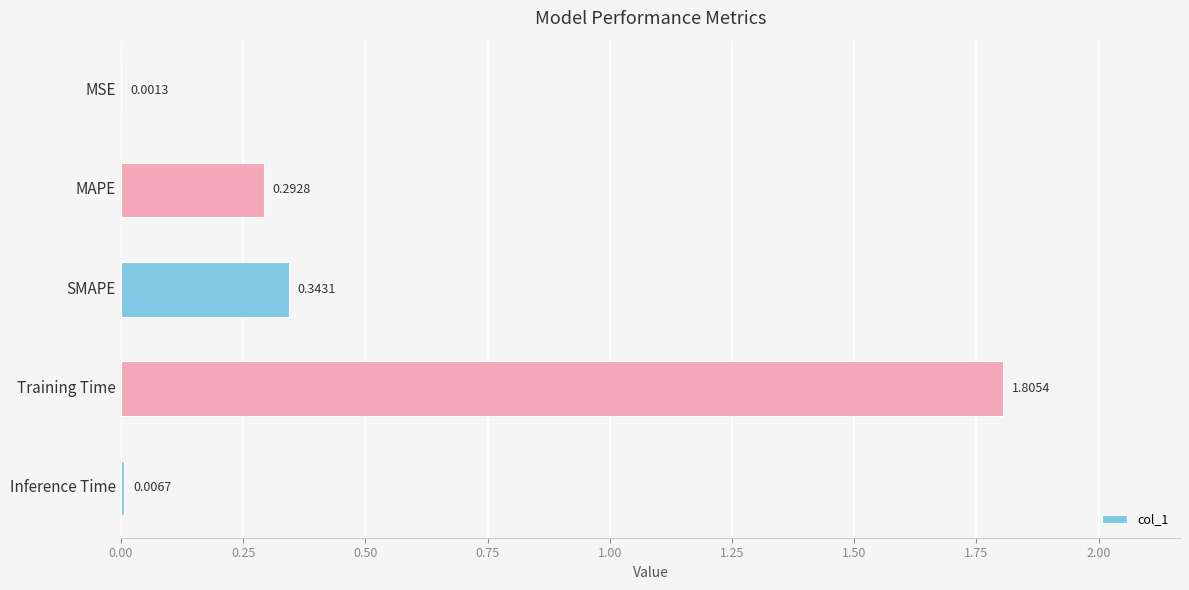

At which label is the value closest to 0?

MSE